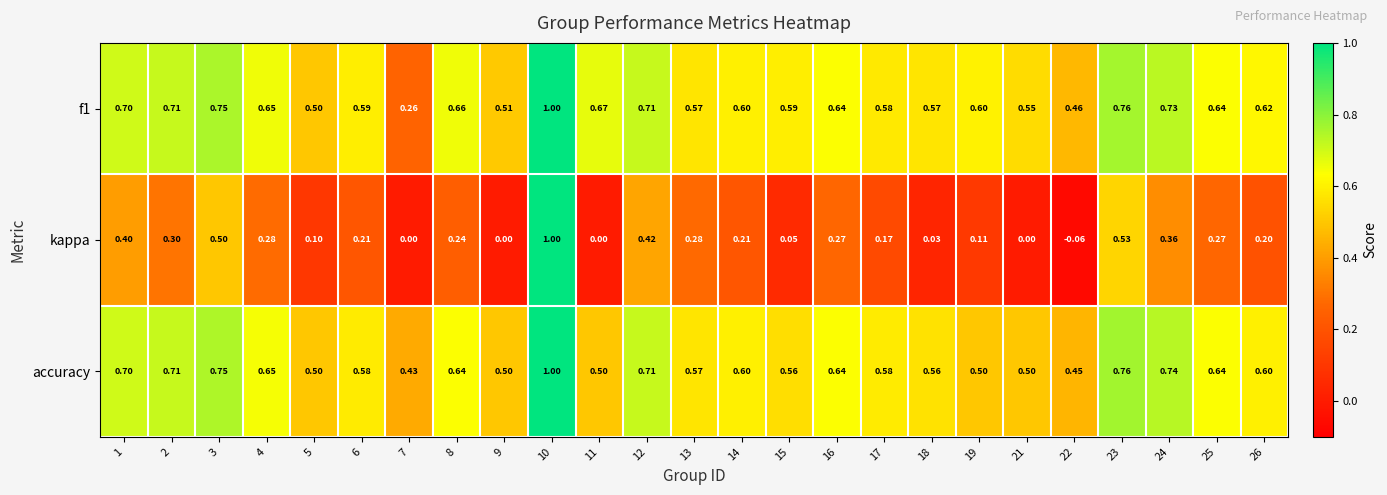

How many data points does each series have?

25